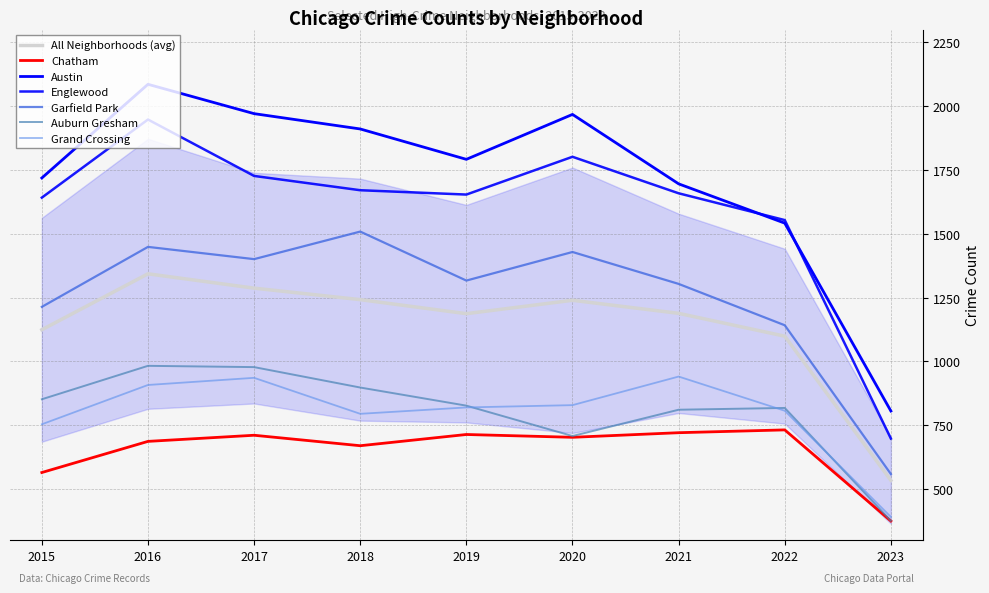

True or false: Auburn Gresham and Englewood intersect in this chart.

False